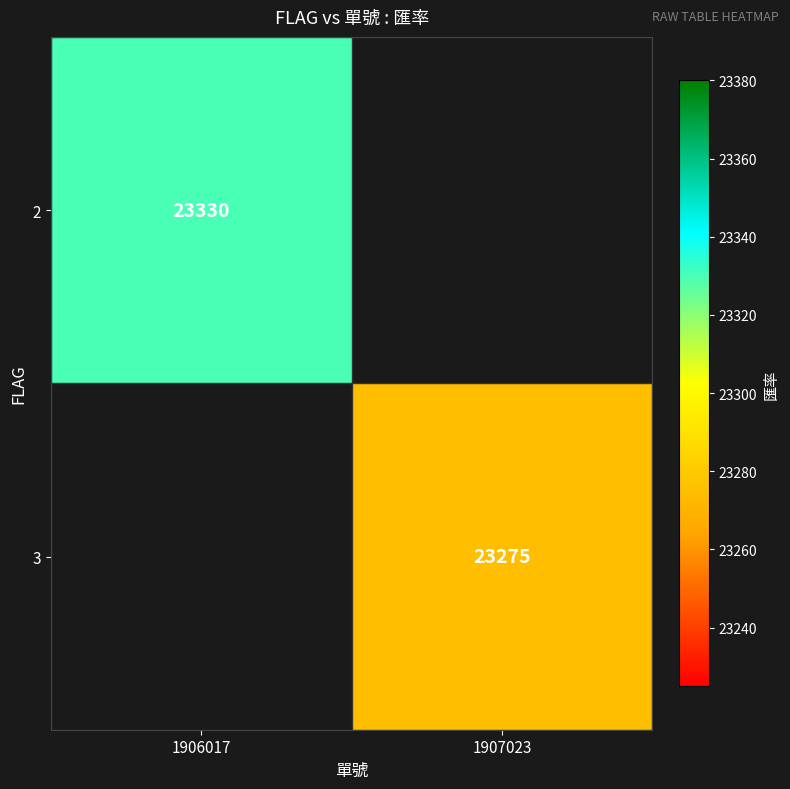

Count the number of categories in the chart.

2